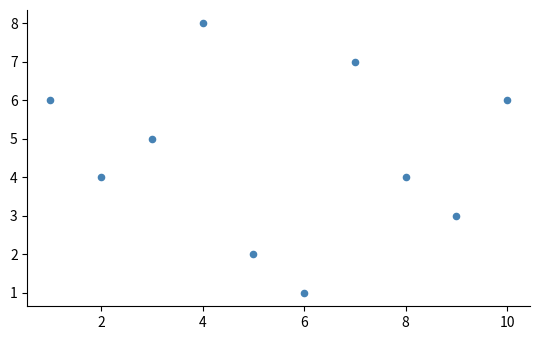

What is the range of Y values (max minus min)?

7